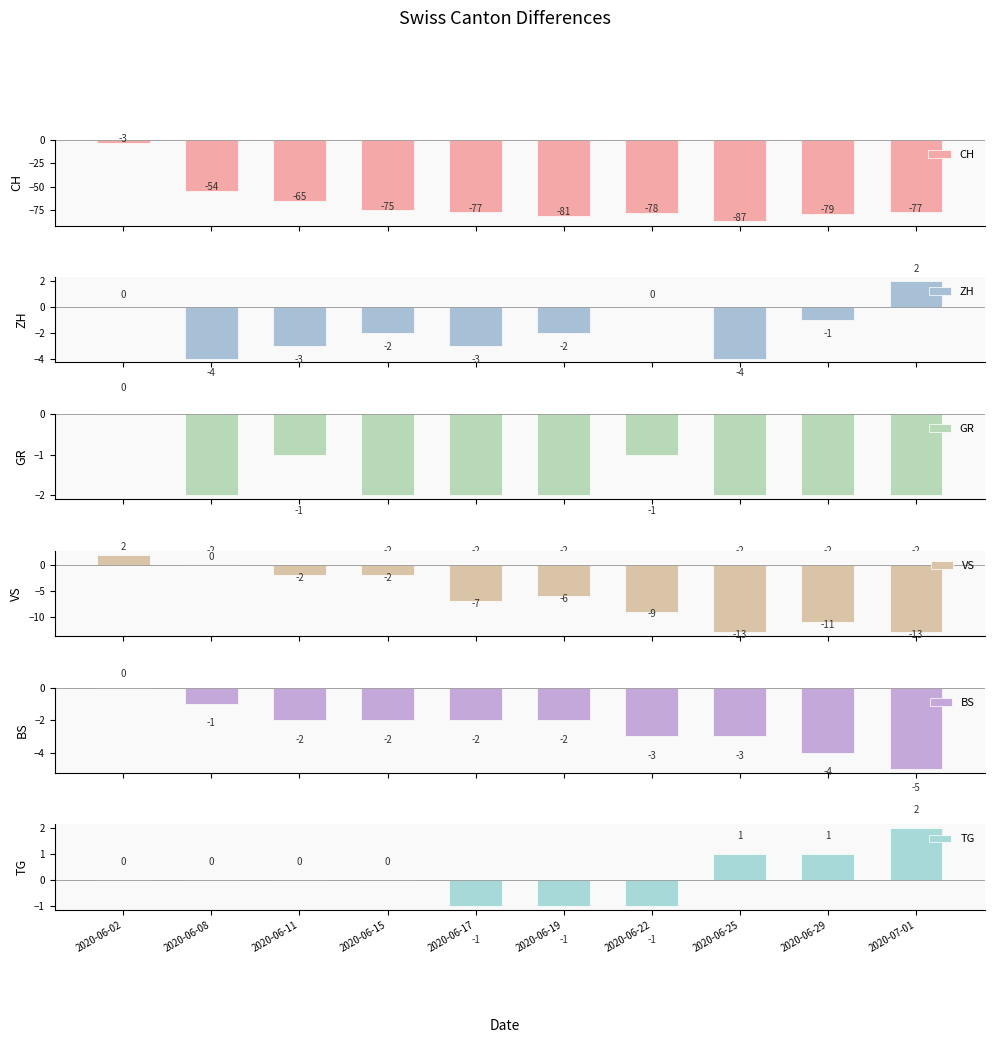

Where does the CH series first go above -77?

2020-06-02